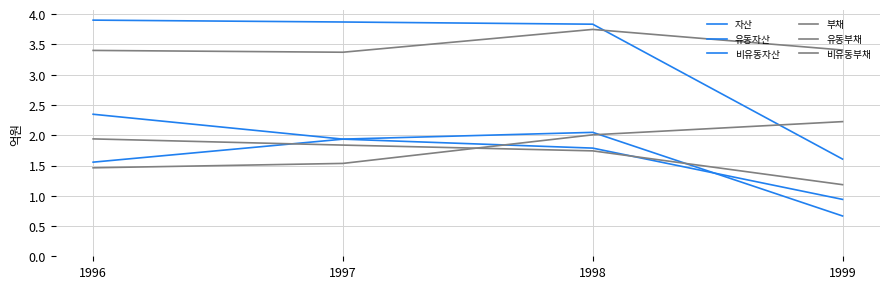

How many lines are shown in the chart?

6